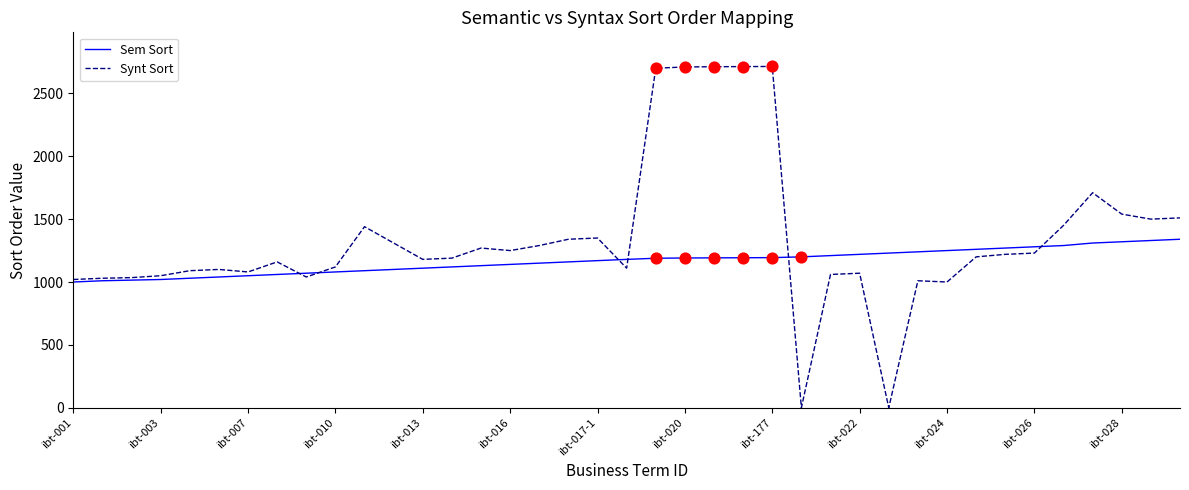

Which series has the largest range (max minus min)?

Synt Sort